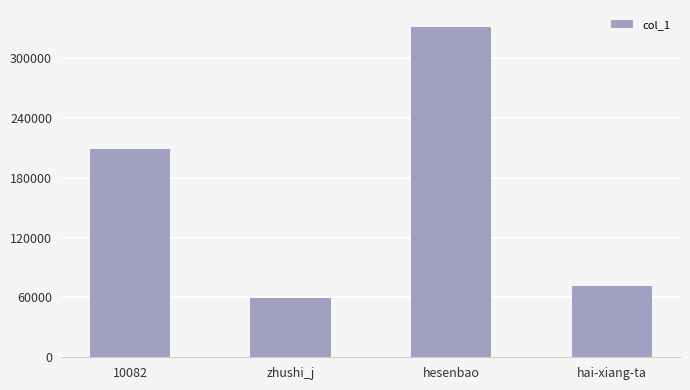

The chart shows a value of 281143 at 10082. True or false?

False